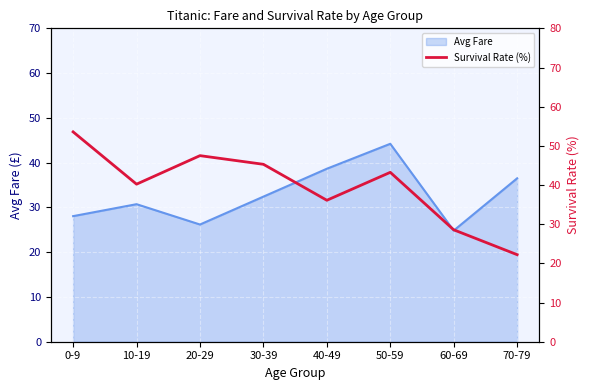

The Avg Fare series shows 24.8 at 60-69. True or false?

True